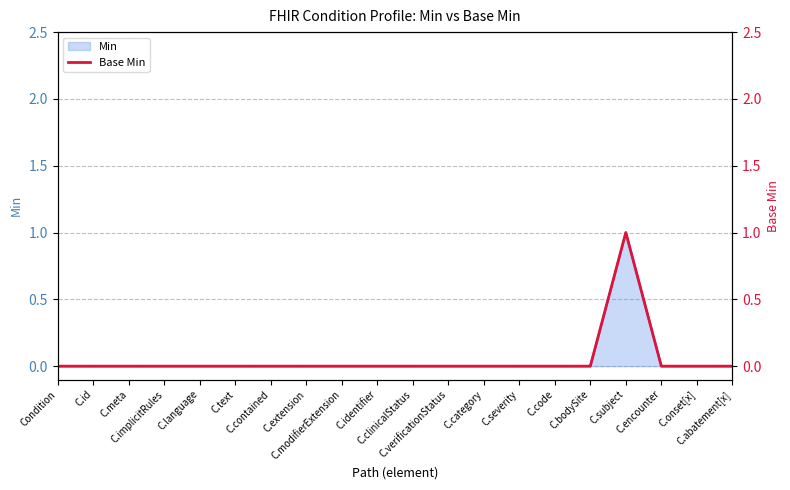

What is the label of the 9th point from the left?

C.modifierExtension